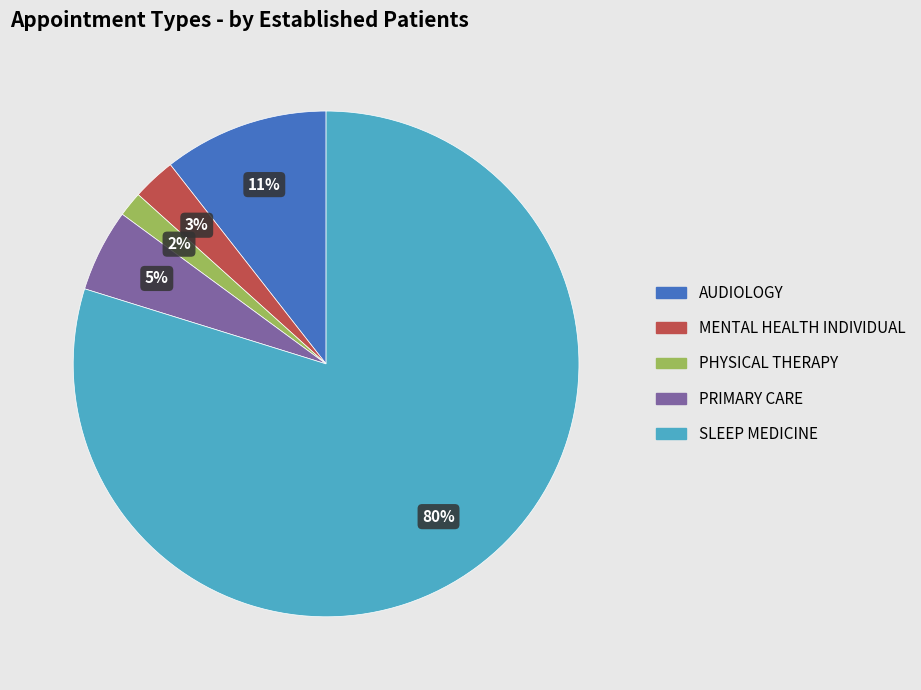

The PRIMARY CARE slice represents 16% of the pie. True or false?

False